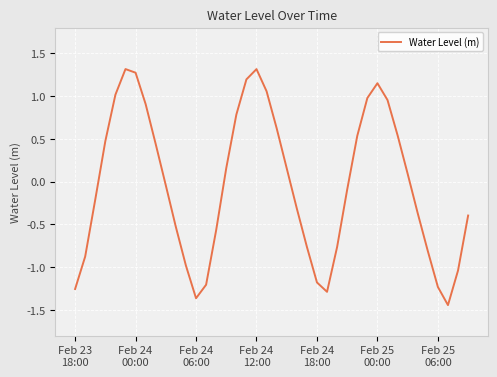

What is the maximum value shown in the chart?

1.3